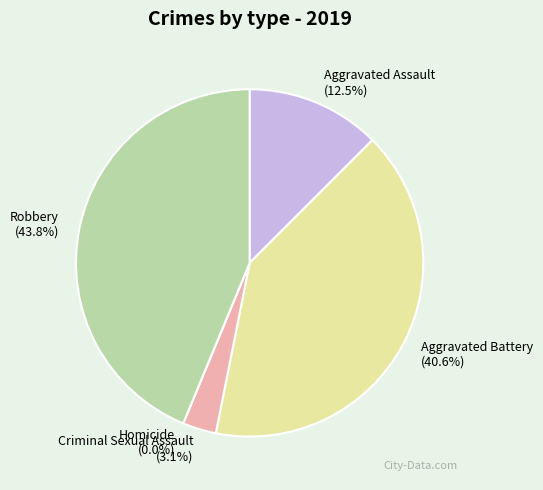

Rank the categories by value from lowest to highest.

Homicide, Criminal Sexual Assault, Aggravated Assault, Aggravated Battery, Robbery